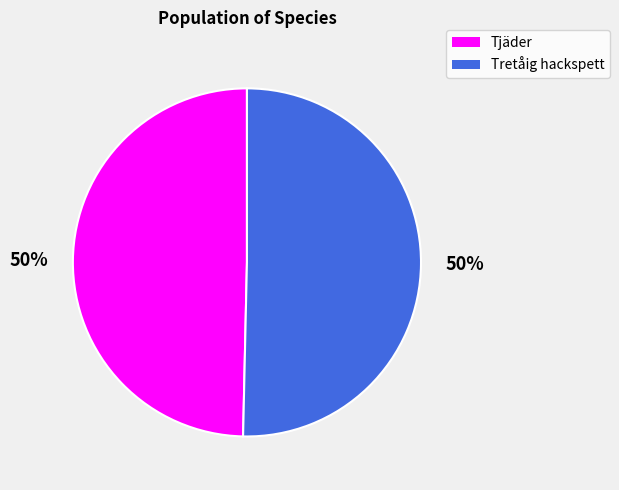

What percentage is the Tjäder slice, to the nearest percent?

50%